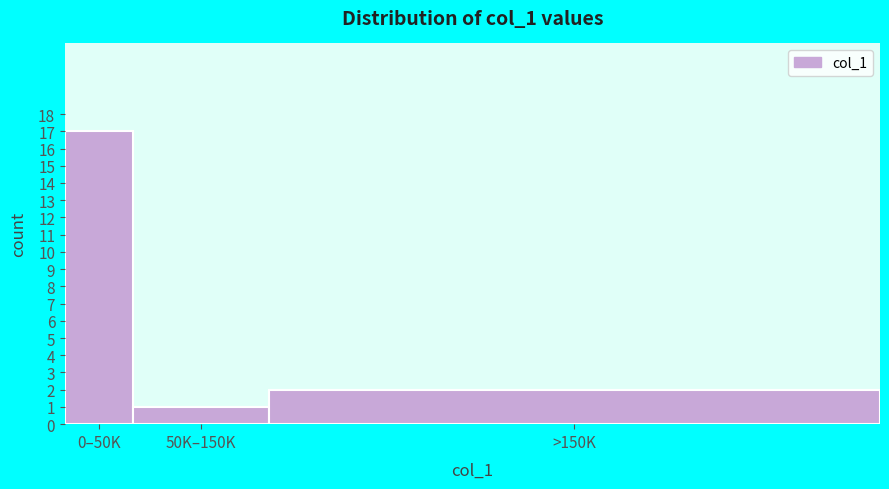

Reading left to right, list all the values displayed in this chart.

0–50K=17	50K–150K=1	>150K=2